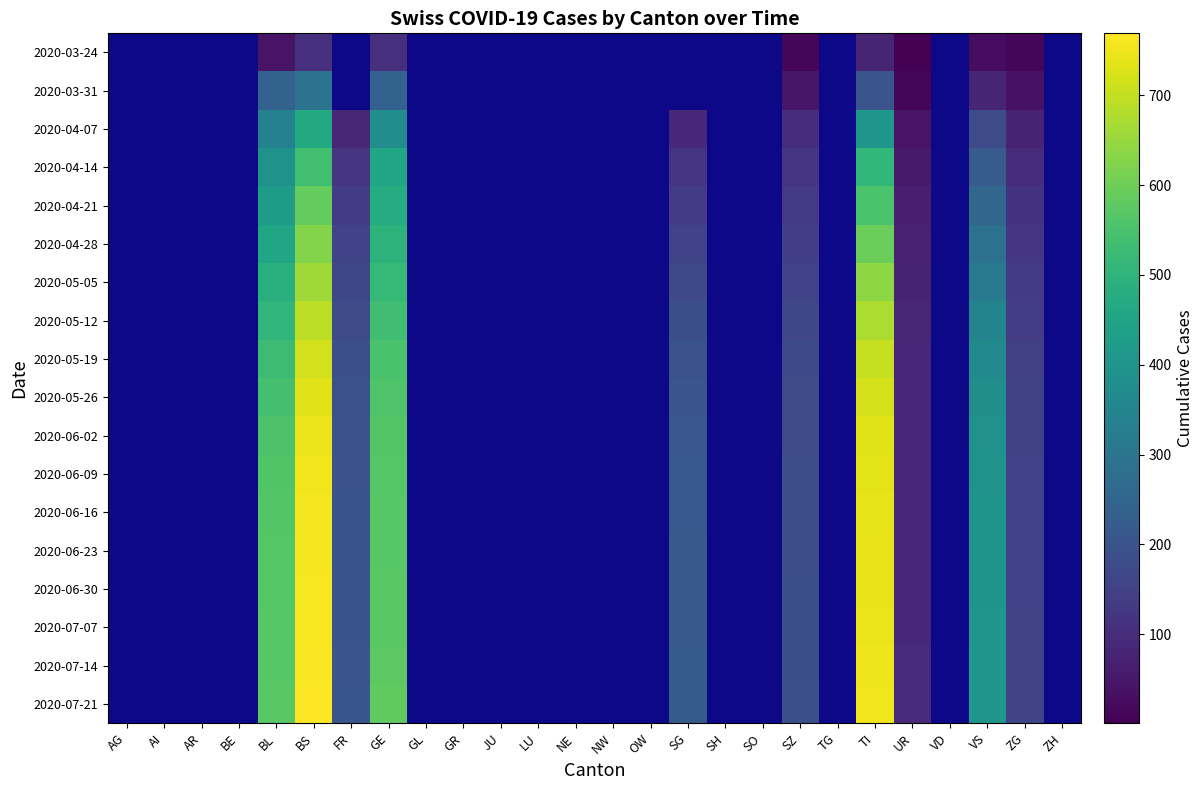

At which category is the sum across all series the highest?

BS